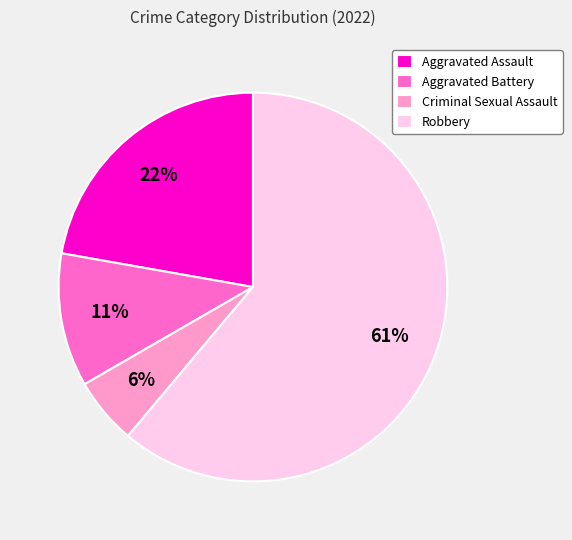

Approximately how many times larger is the value at Aggravated Assault compared to Aggravated Battery?

2.0